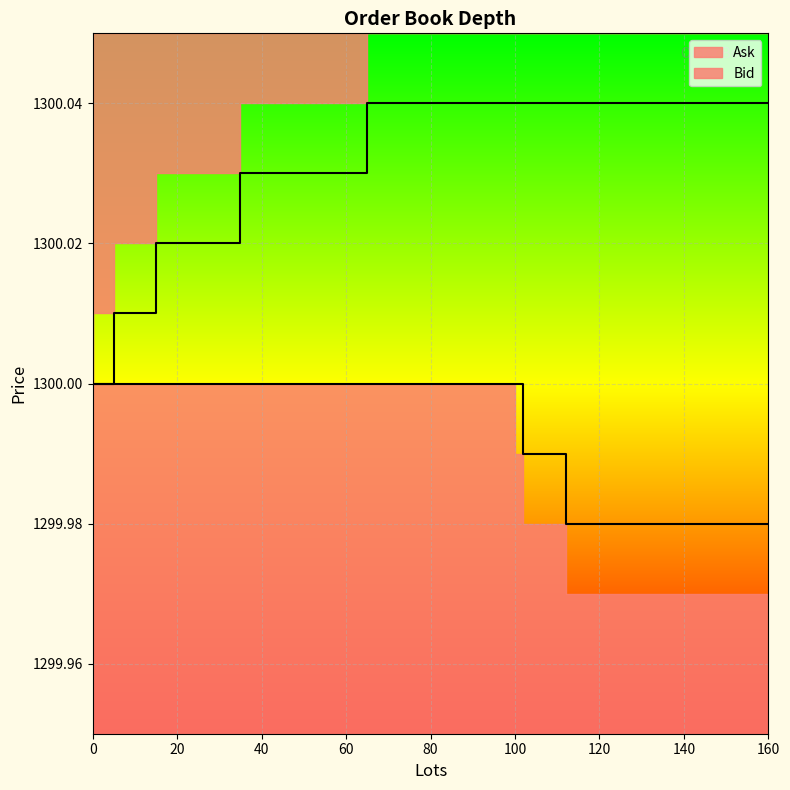

Reading right to left, what are all the values shown in this chart?

Ask: 4=1300.0	3=1300.0	2=1300.0	1=1300.0	0=1300.0
Bid: 4=1300.0	3=1300.0	2=1300.0	1=1300.0	0=1300.0